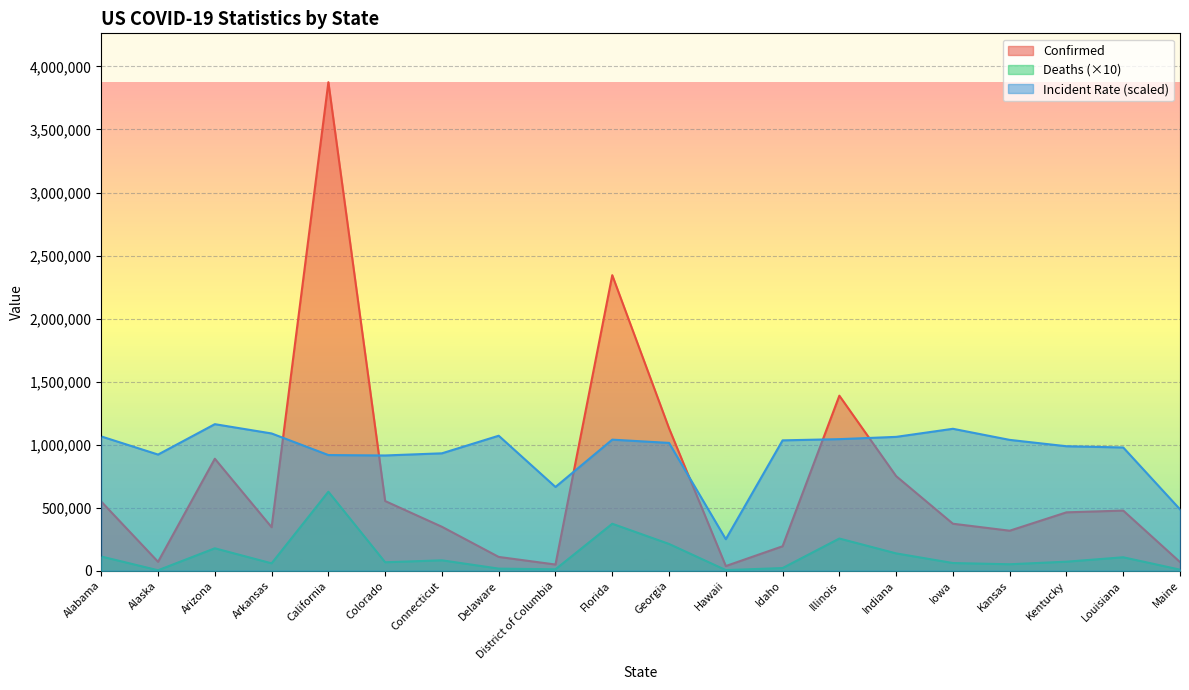

Rank the categories by Incident_Rate value from highest to lowest.

Arizona, Iowa, Arkansas, Delaware, Alabama, Indiana, Illinois, Florida, Kansas, Idaho, Georgia, Kentucky, Louisiana, Connecticut, Alaska, California, Colorado, District of Columbia, Maine, Hawaii